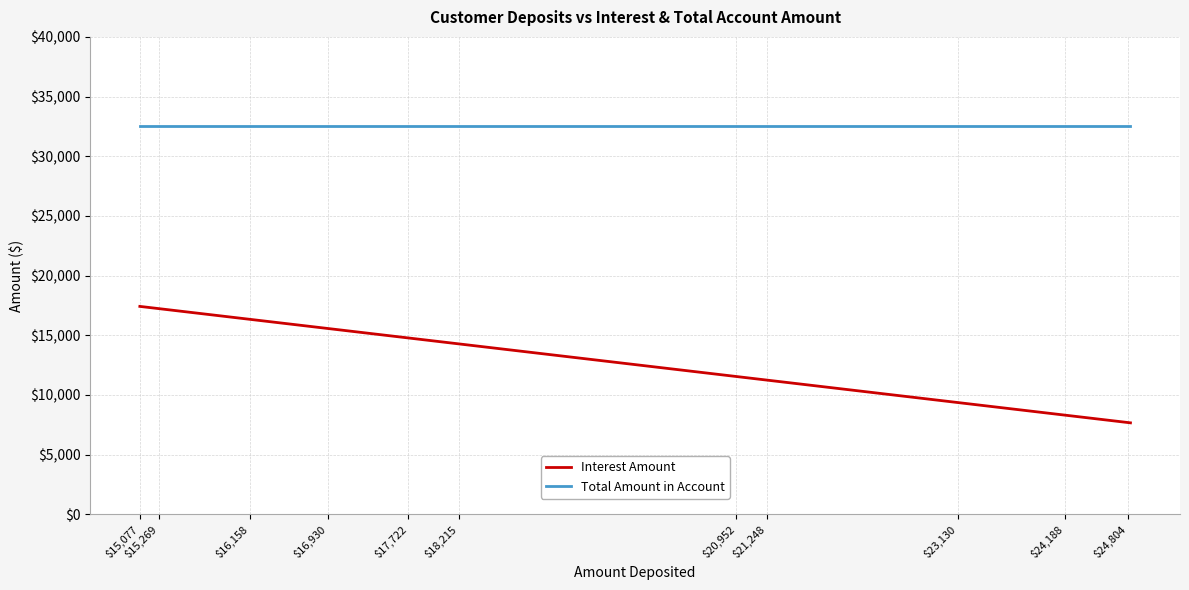

What is the minimum value shown in the chart?

7668